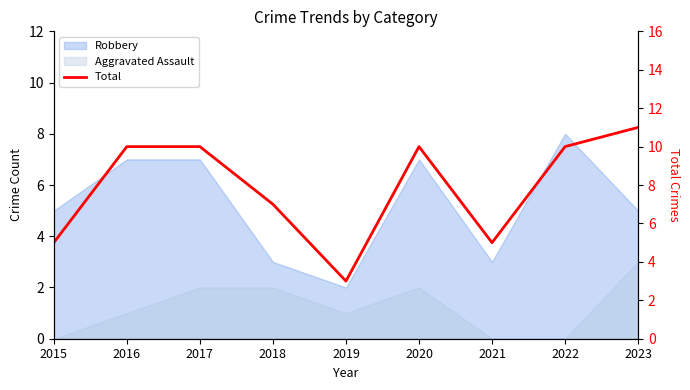

What is the difference between the maximum and second lowest values?

6